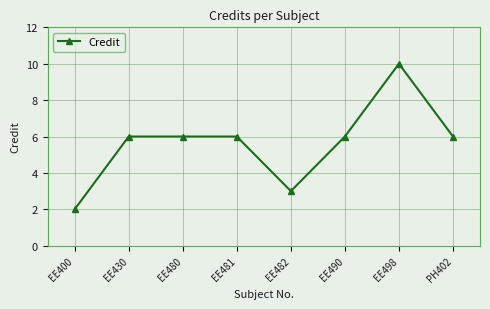

Which label corresponds to the largest value in the chart?

EE498